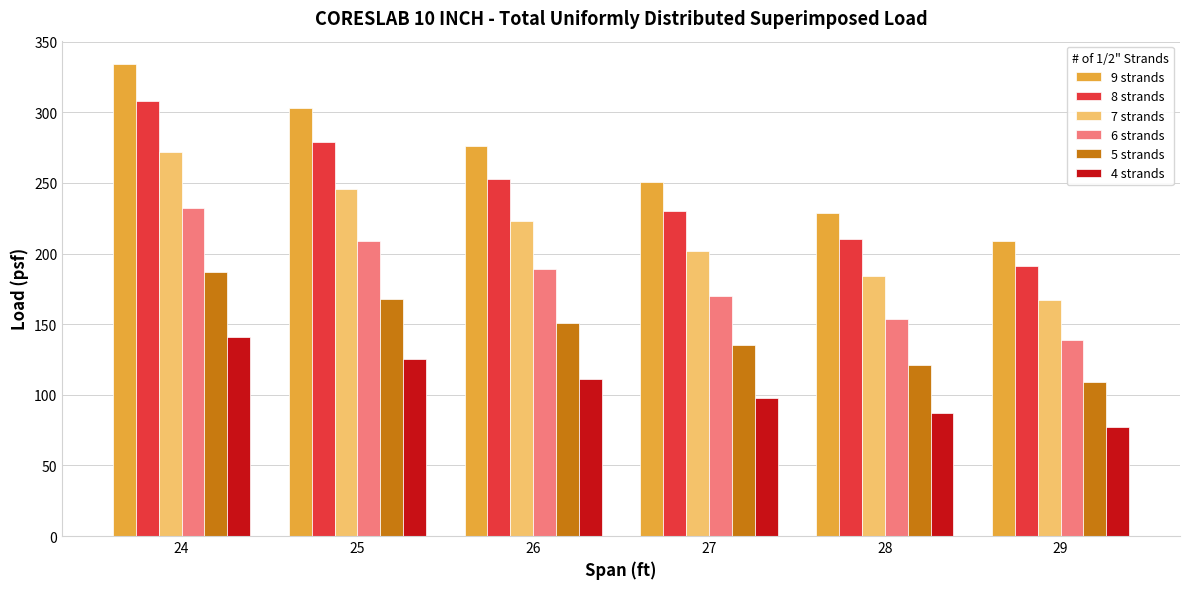

How many bars are there in total?

36